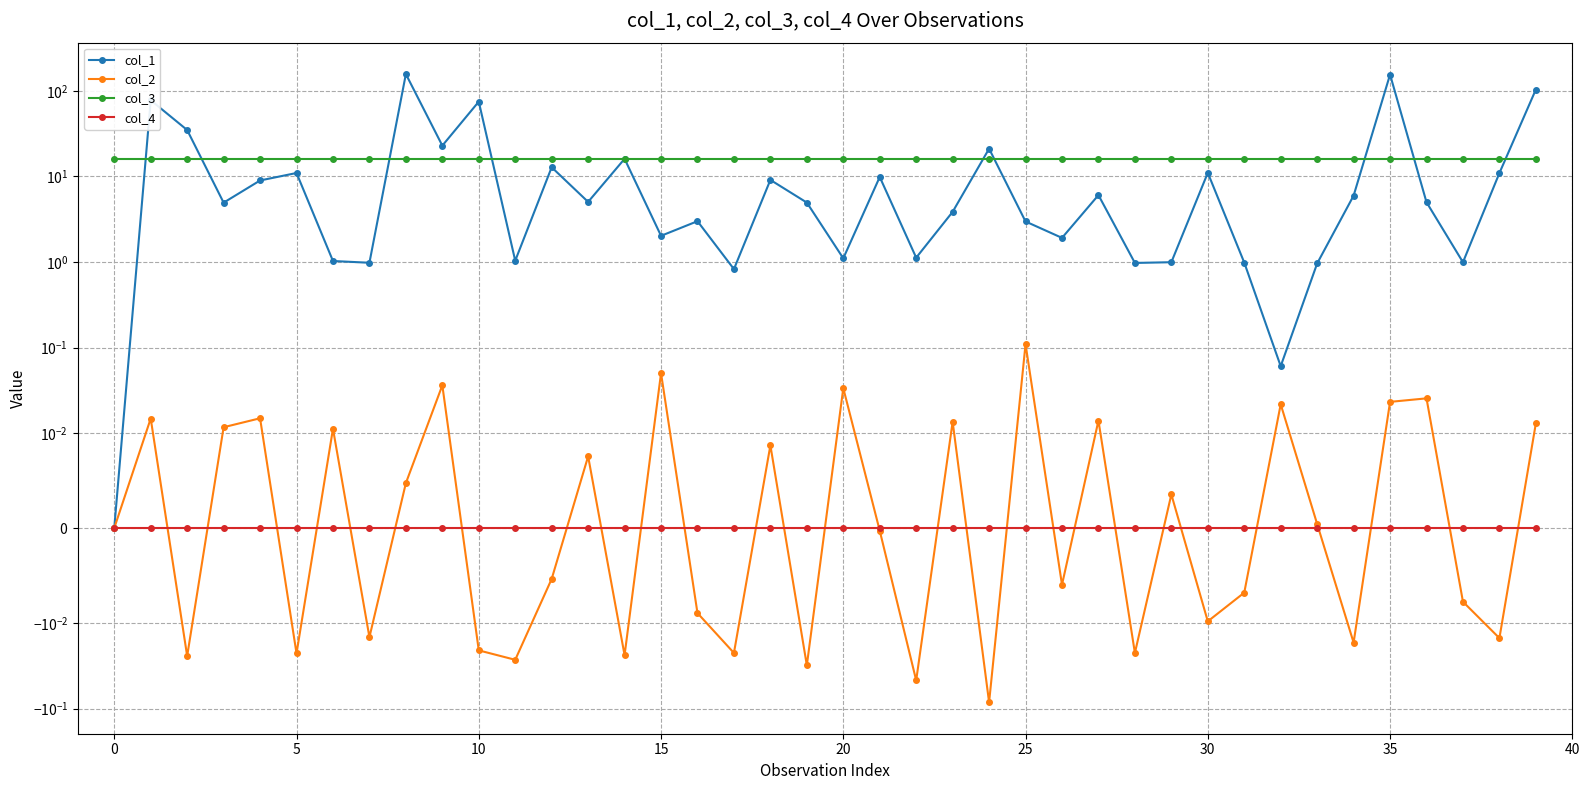

What is the label of the 35th point from the left?

34